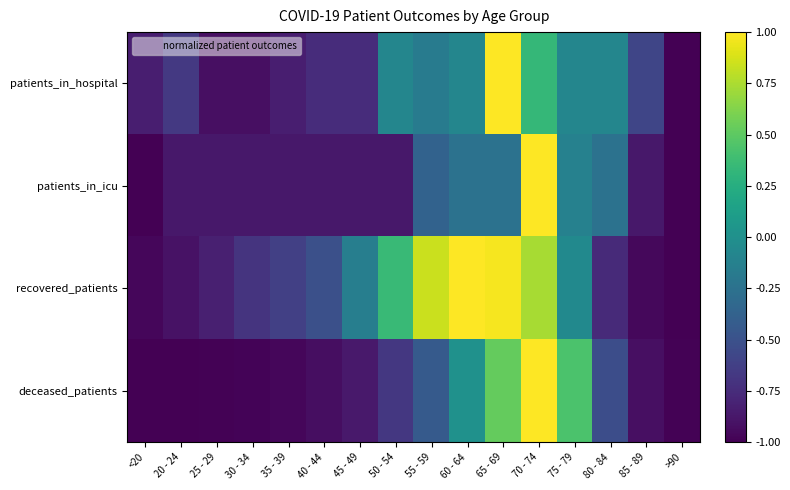

Which series changed the most between 55 - 59 and 85 - 89?

recovered_patients